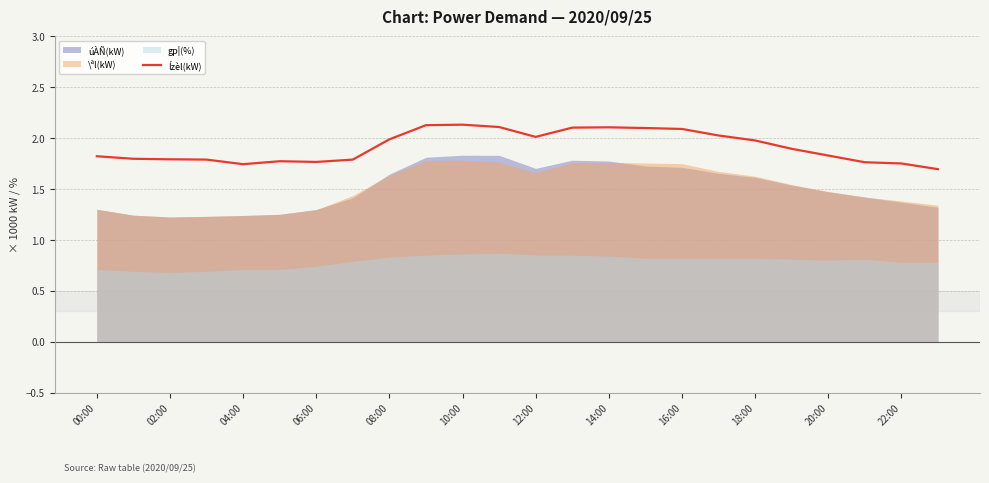

What is the highest value of the Ízèl(kW) series?

2.1